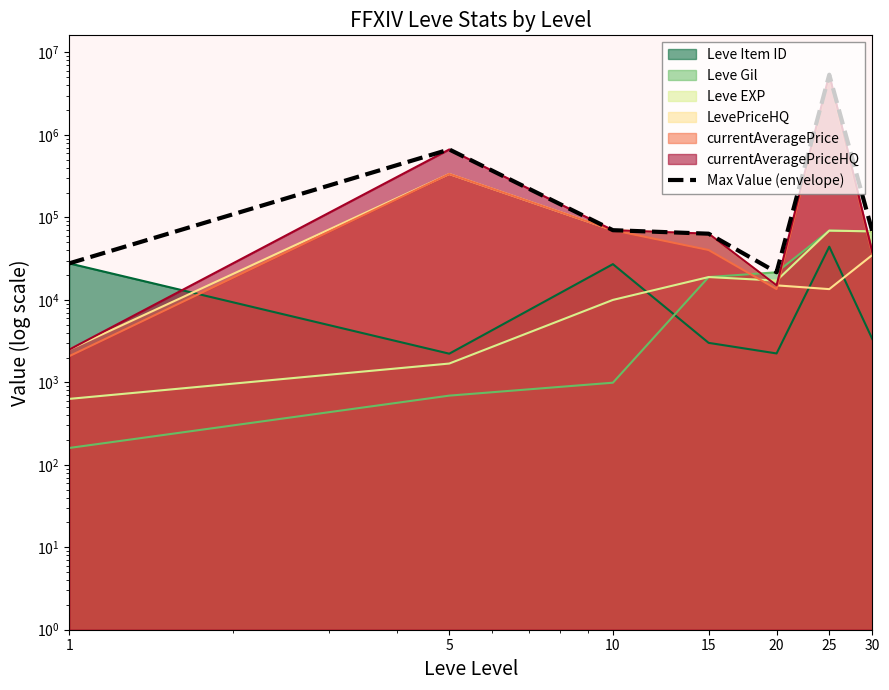

The chart shows a value of 70000 at 10. True or false?

True